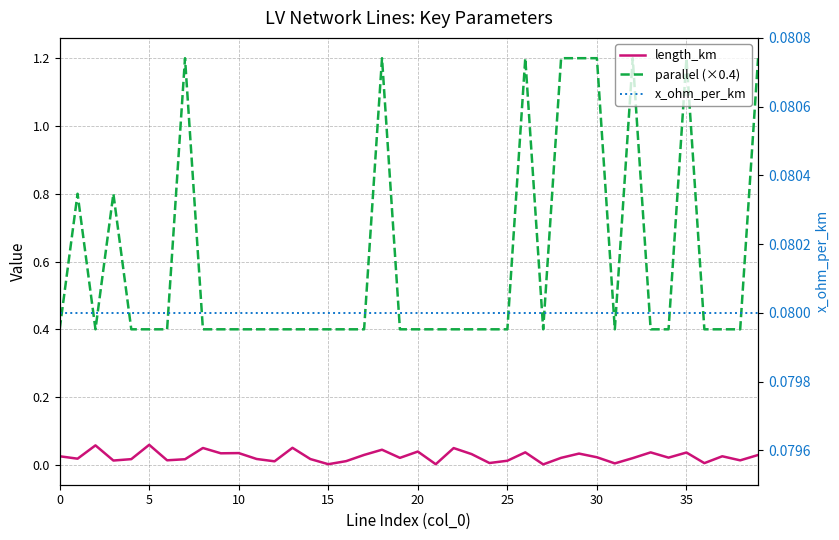

True or false: parallel (×0.4) and length_km intersect in this chart.

False